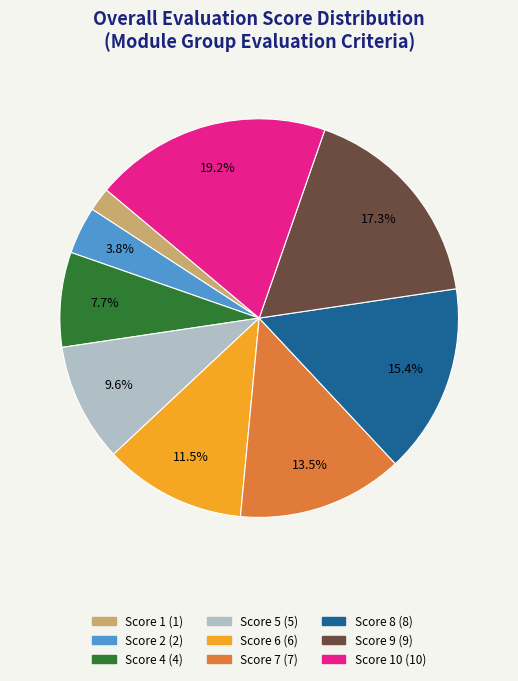

How many segments does this pie chart have?

9